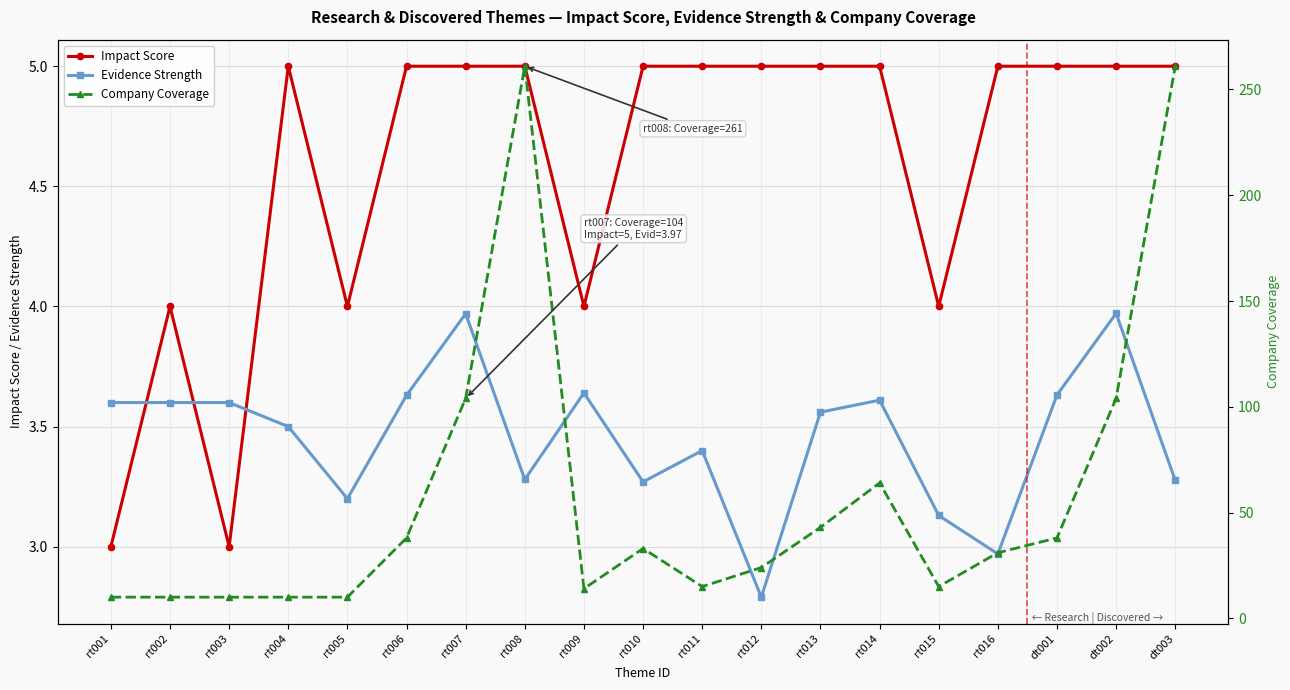

Where is Impact Score nearest to the value 4?

rt002